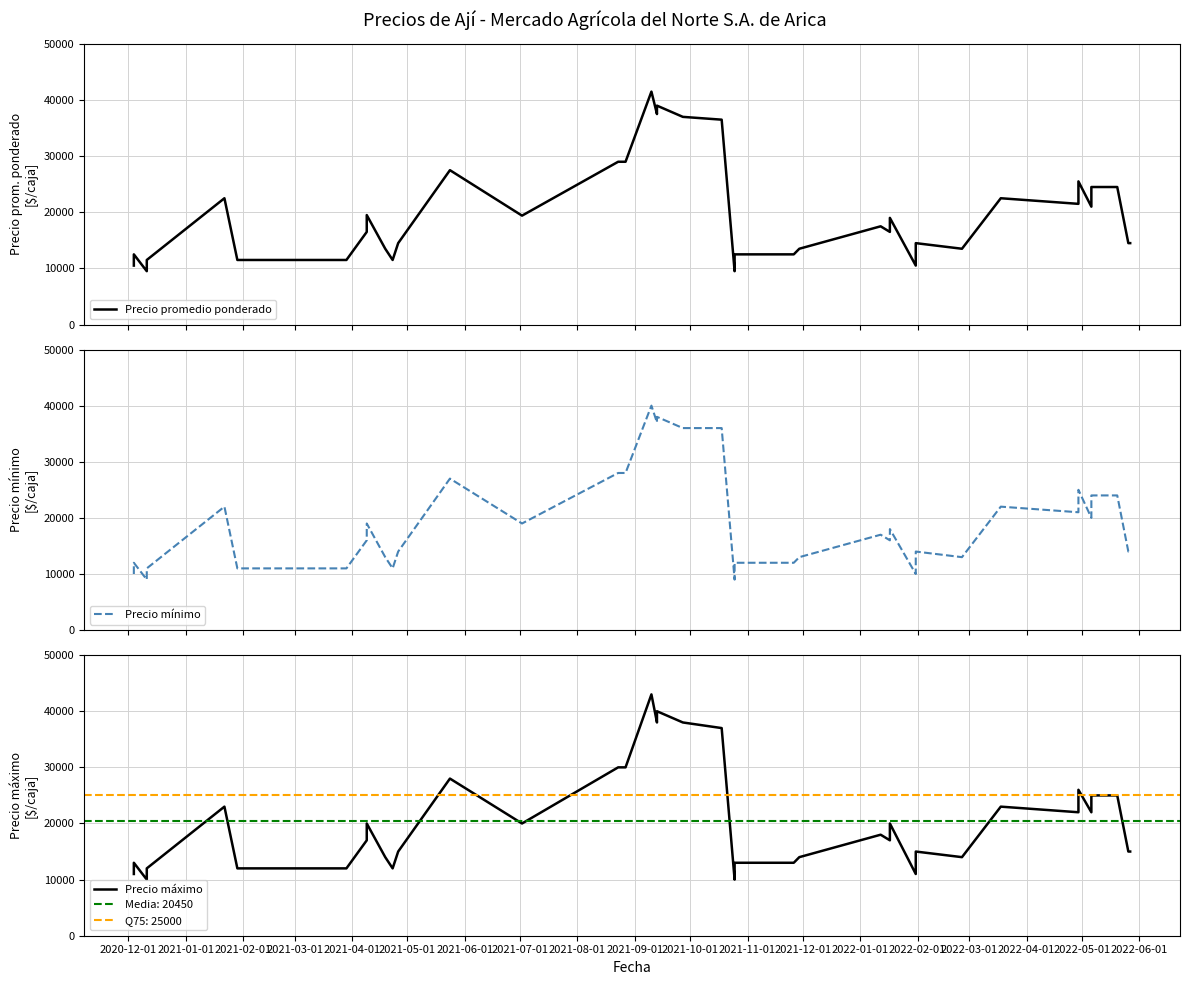

How many lines are shown in the chart?

3